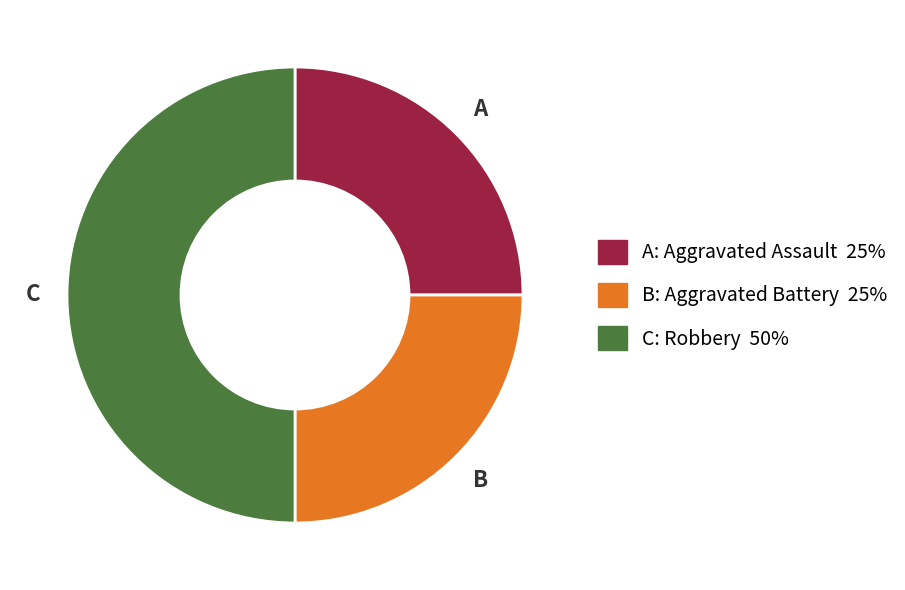

To the nearest percent, what is the difference between the largest and smallest slice percentages?

25%